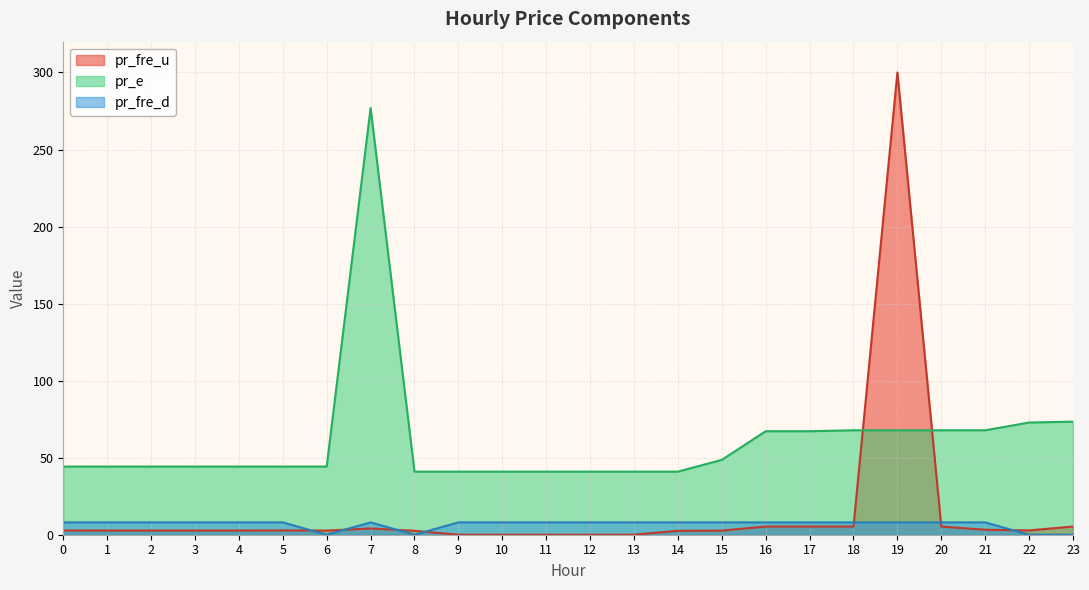

What is the value of the pr_fre_u point at the 3rd from the left?

2.7